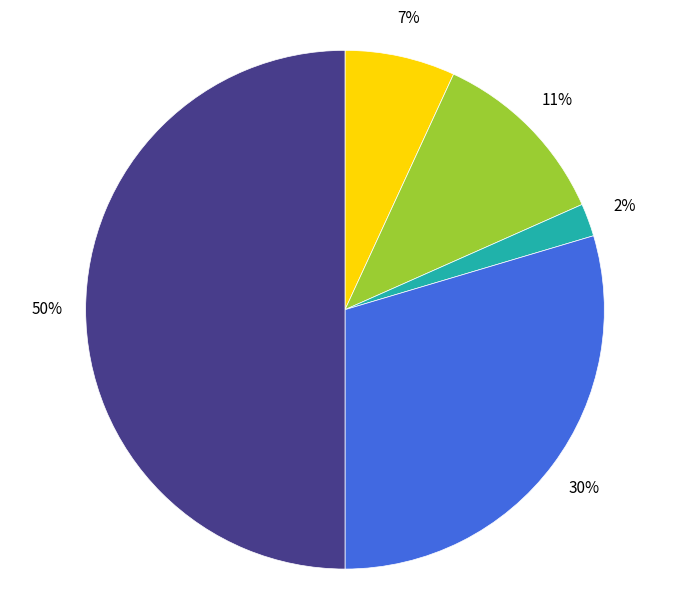

To the nearest percent, what is the difference between the largest and smallest slice percentages?

48%